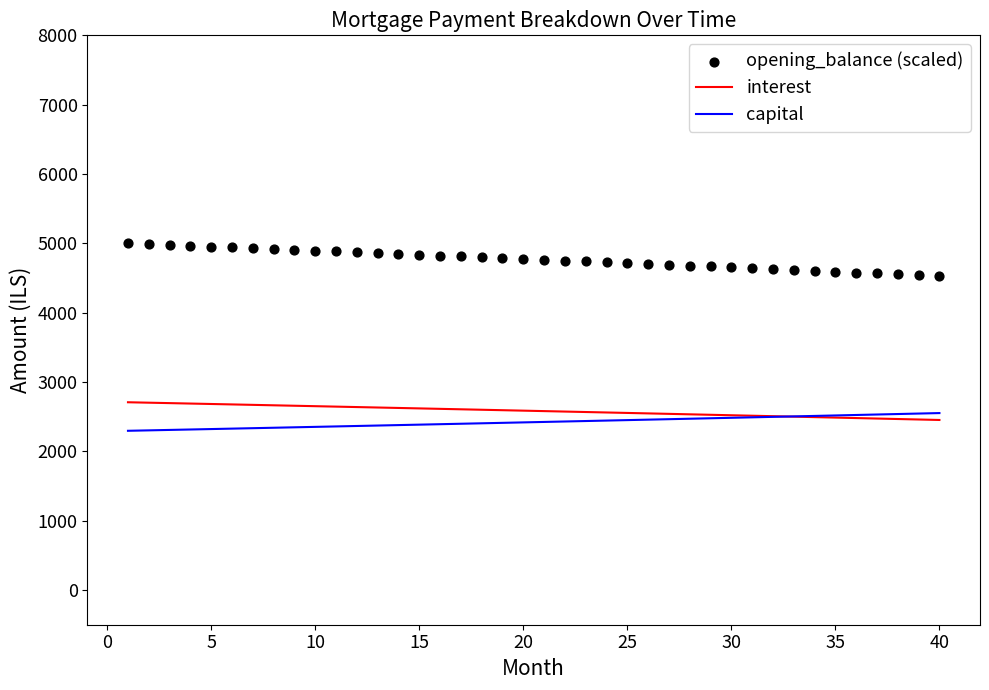

Which series contains the lowest Y value?

capital